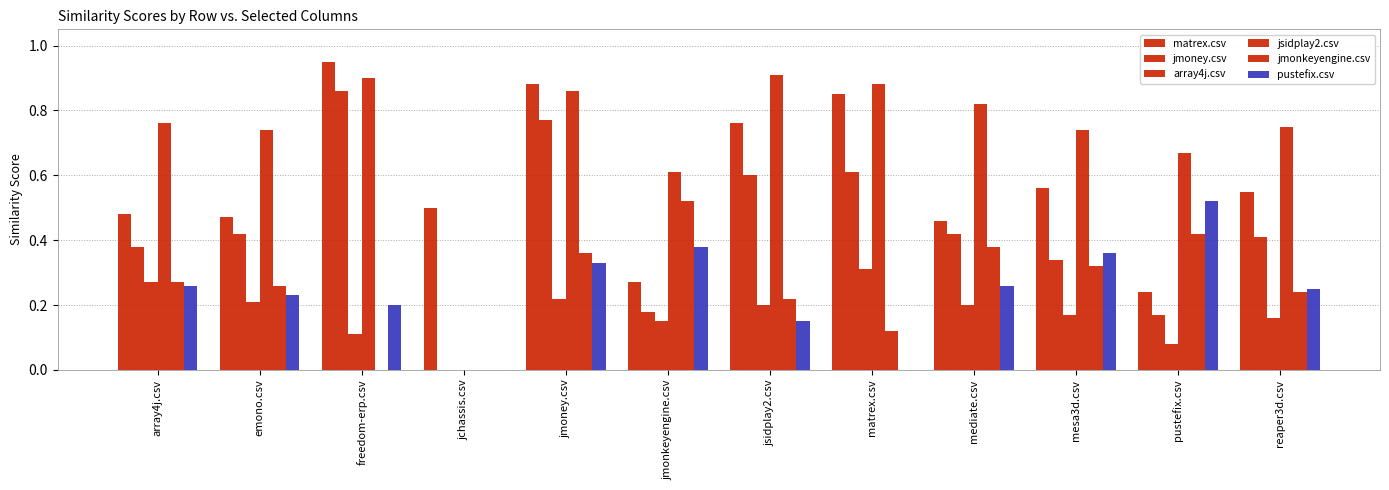

Rank the series by their maximum value, from highest to lowest.

matrex.csv, jsidplay2.csv, jmoney.csv, jmonkeyengine.csv, pustefix.csv, array4j.csv